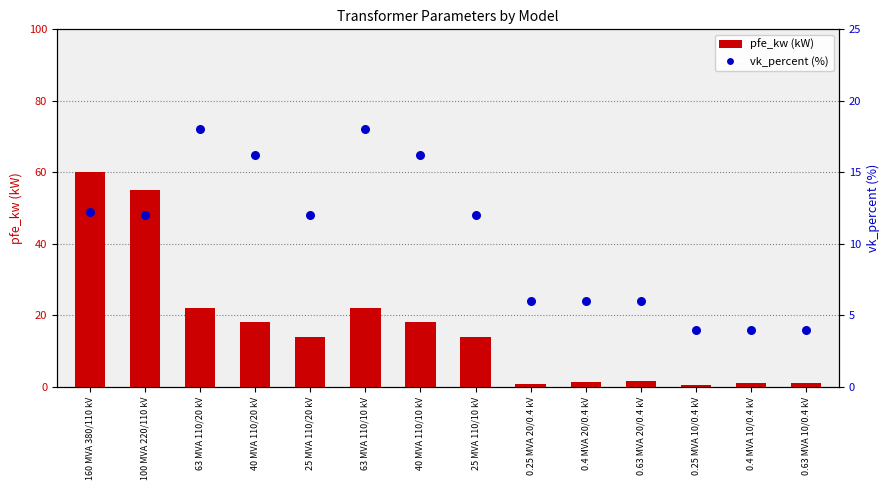

At which category is the sum across all series the highest?

160 MVA 380/110 kV